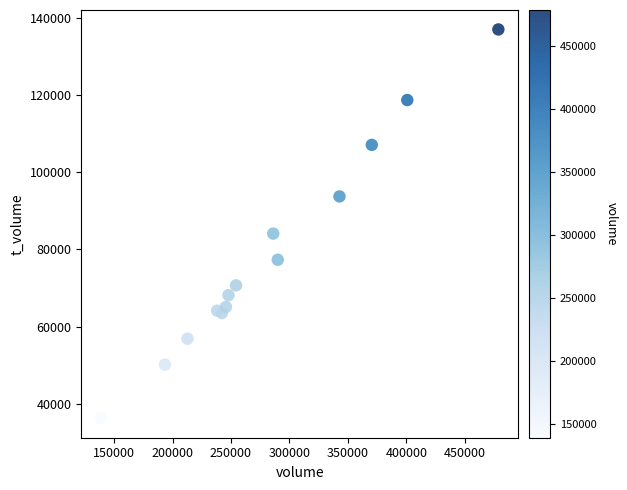

What is the range of Y values (max minus min)?

100745